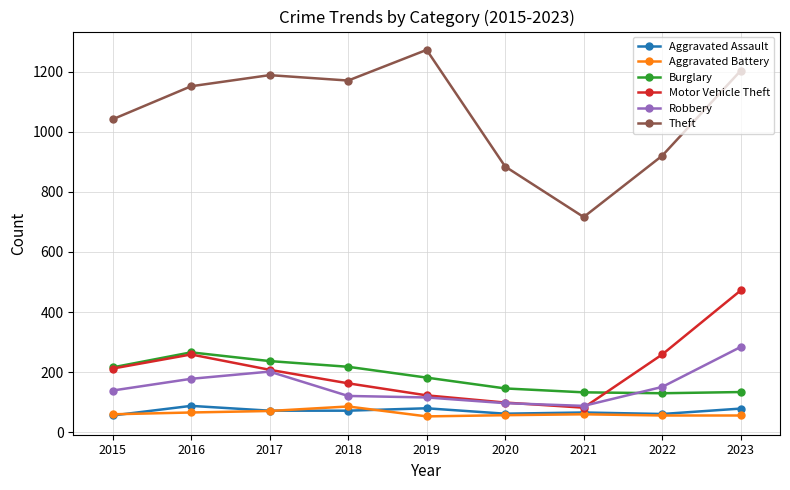

True or false: Aggravated Battery and Burglary cross at least once.

False